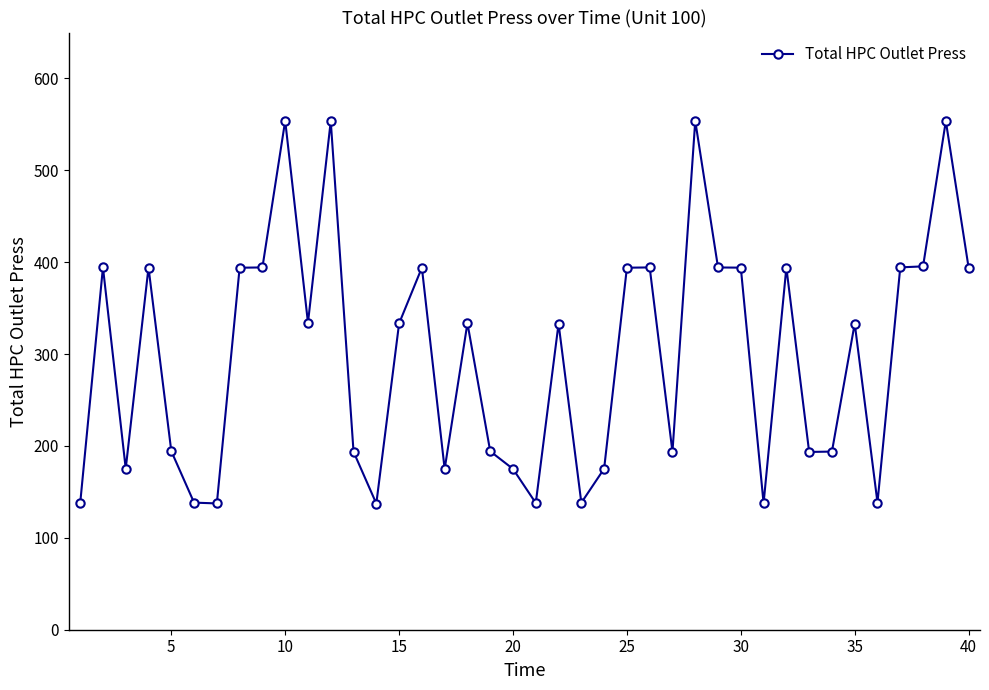

What is the minimum value shown in the chart?

137.3